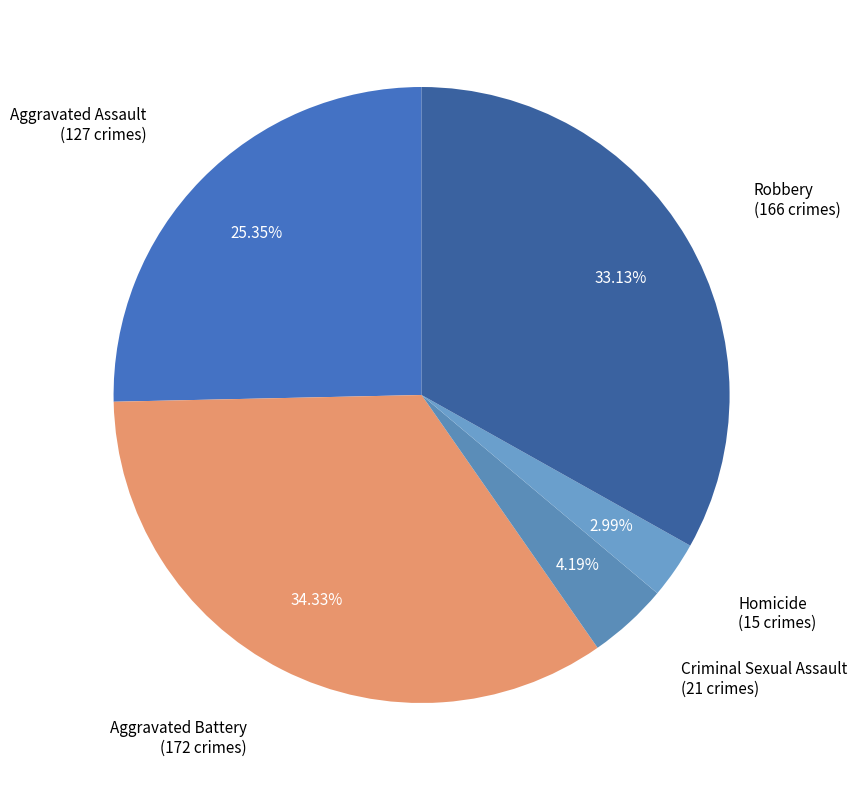

Rank the categories by value from lowest to highest.

Homicide, Criminal Sexual Assault, Aggravated Assault, Robbery, Aggravated Battery